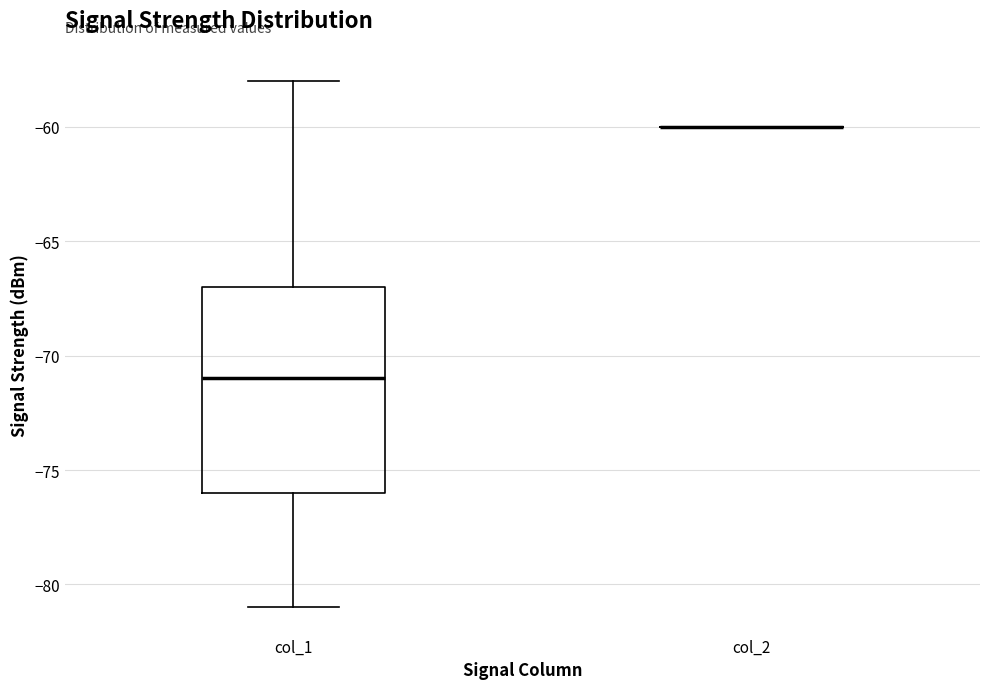

Comparing the boxes themselves (not the whiskers), which one is the tallest?

col_1